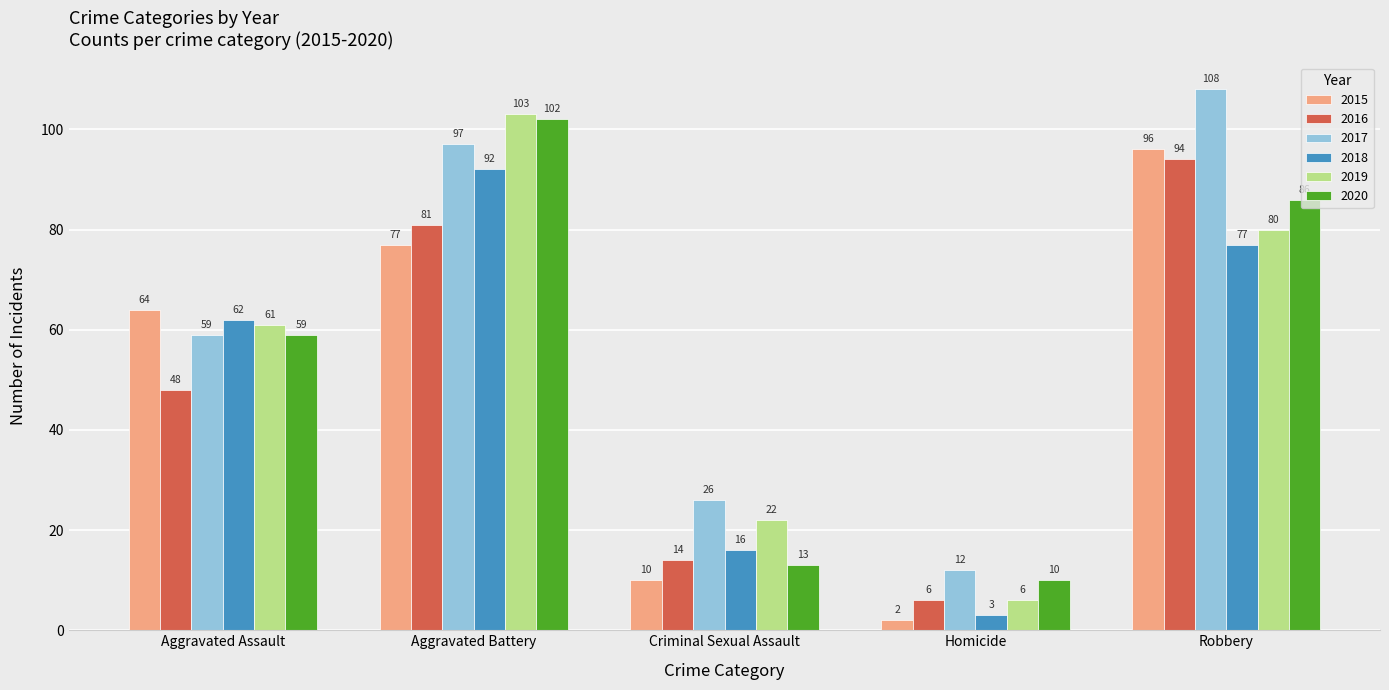

How many categories are shown in the chart?

5